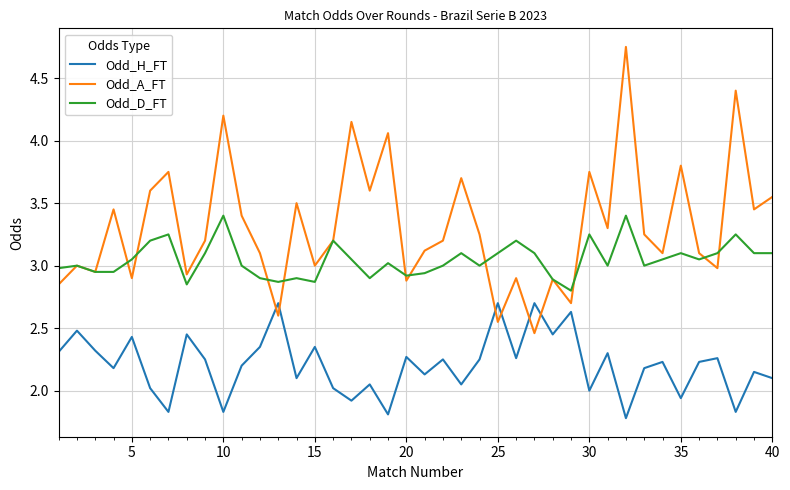

Which series has the largest total across all categories?

Odd_A_FT